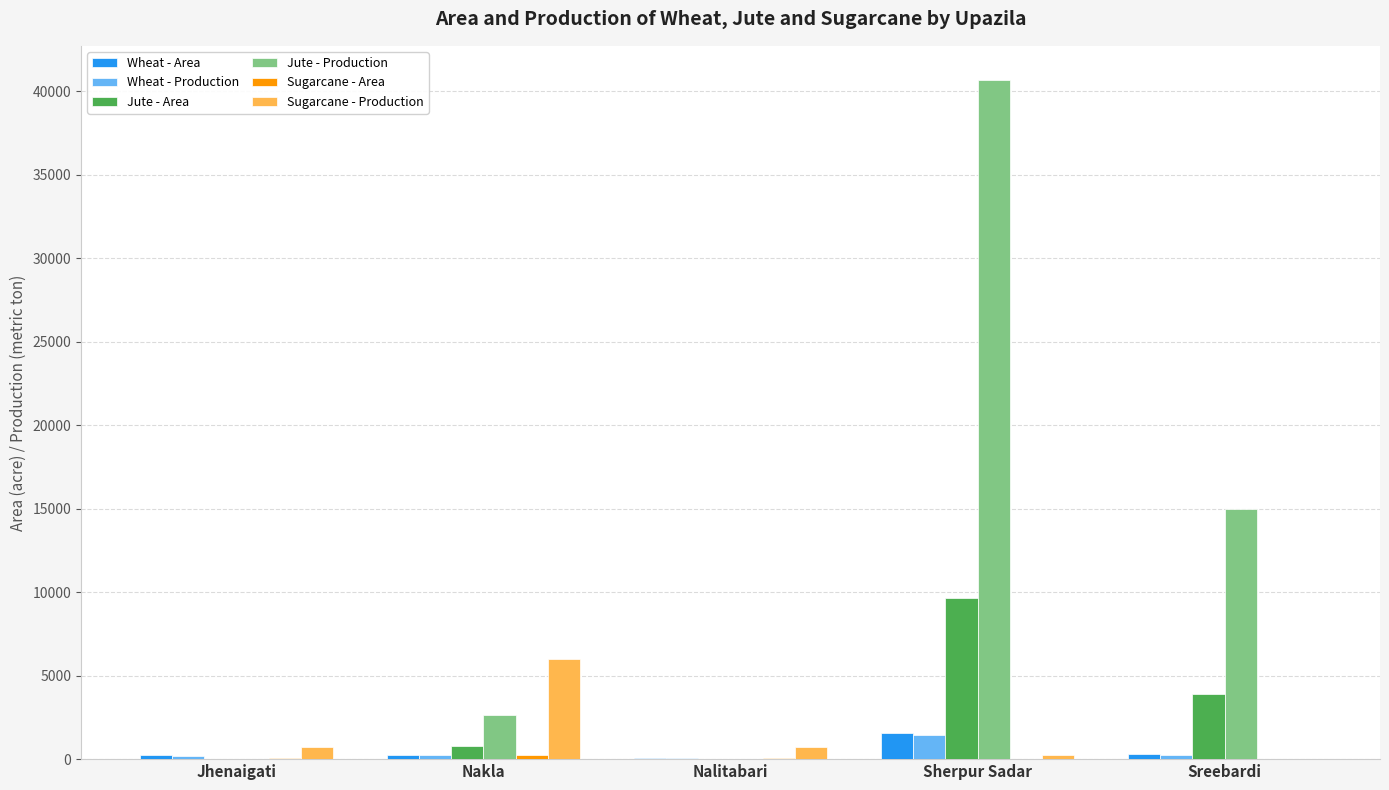

The value of Jute - Area at Nakla is 806. True or false?

True